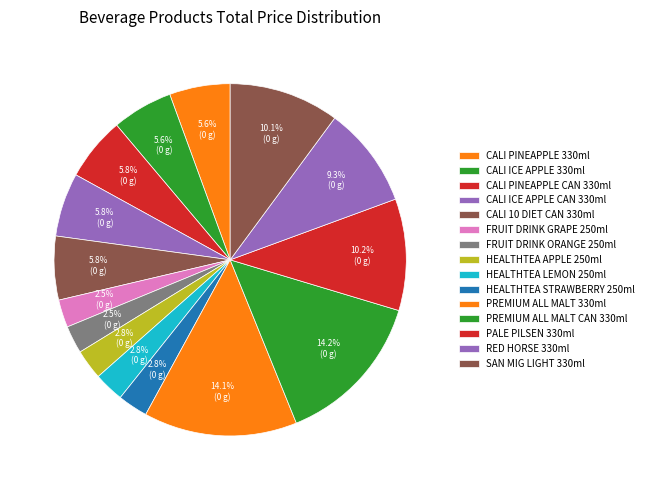

Does HEALTHTEA APPLE 250ml represent more than half of the total?

No